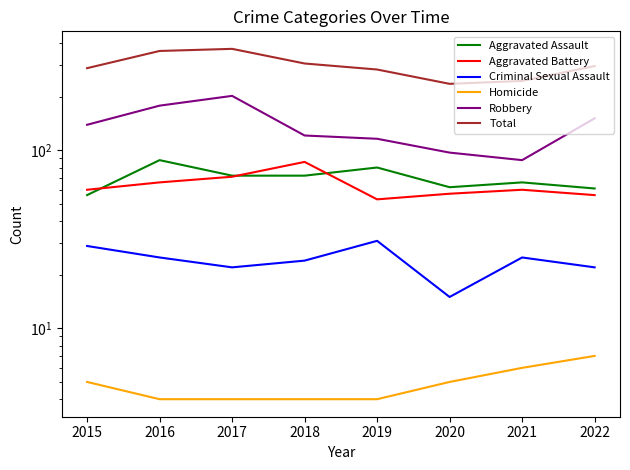

Reading left to right, what are all the values shown in this chart?

Aggravated Assault: 56	88	72	72	80	62	66	61
Aggravated Battery: 60	66	71	86	53	57	60	56
Criminal Sexual Assault: 29	25	22	24	31	15	25	22
Homicide: 5	4	4	4	4	5	6	7
Robbery: 139	178	202	121	116	97	88	151
Total: 289	361	371	307	284	236	245	297